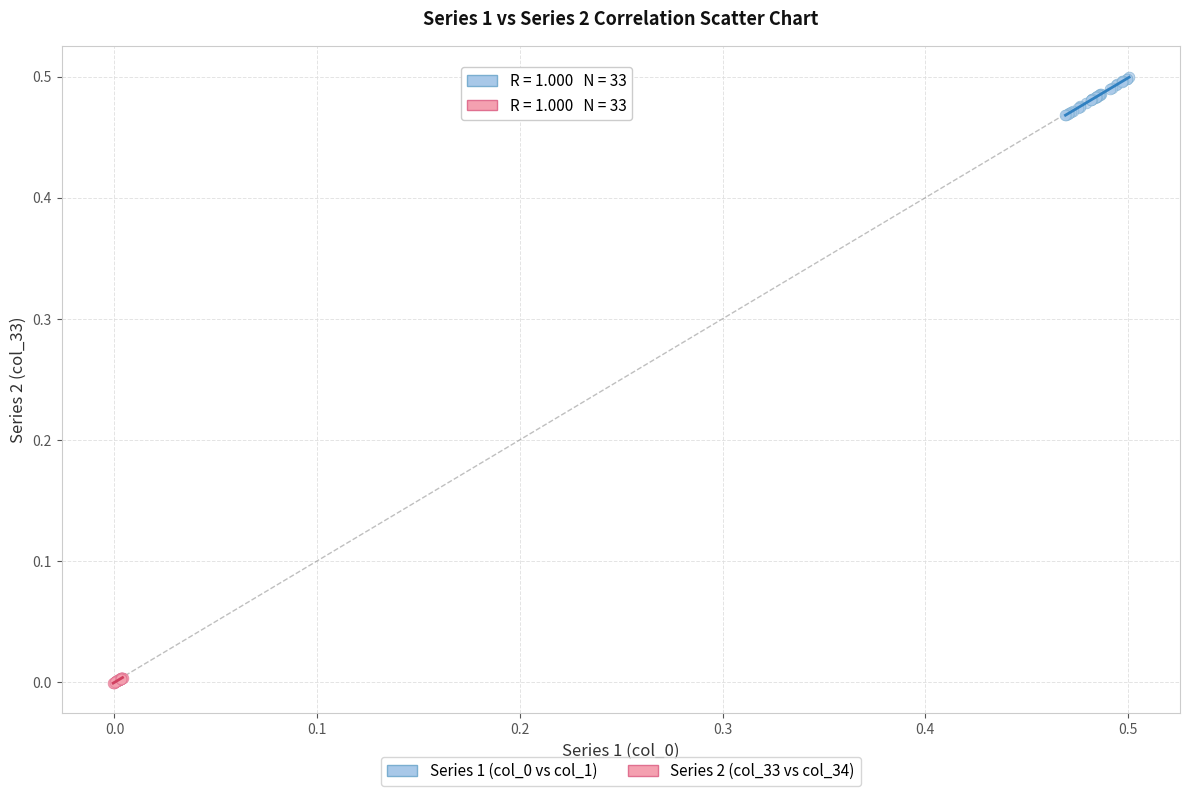

Which series contains the lowest Y value?

Series 2 (col_33 vs col_34)